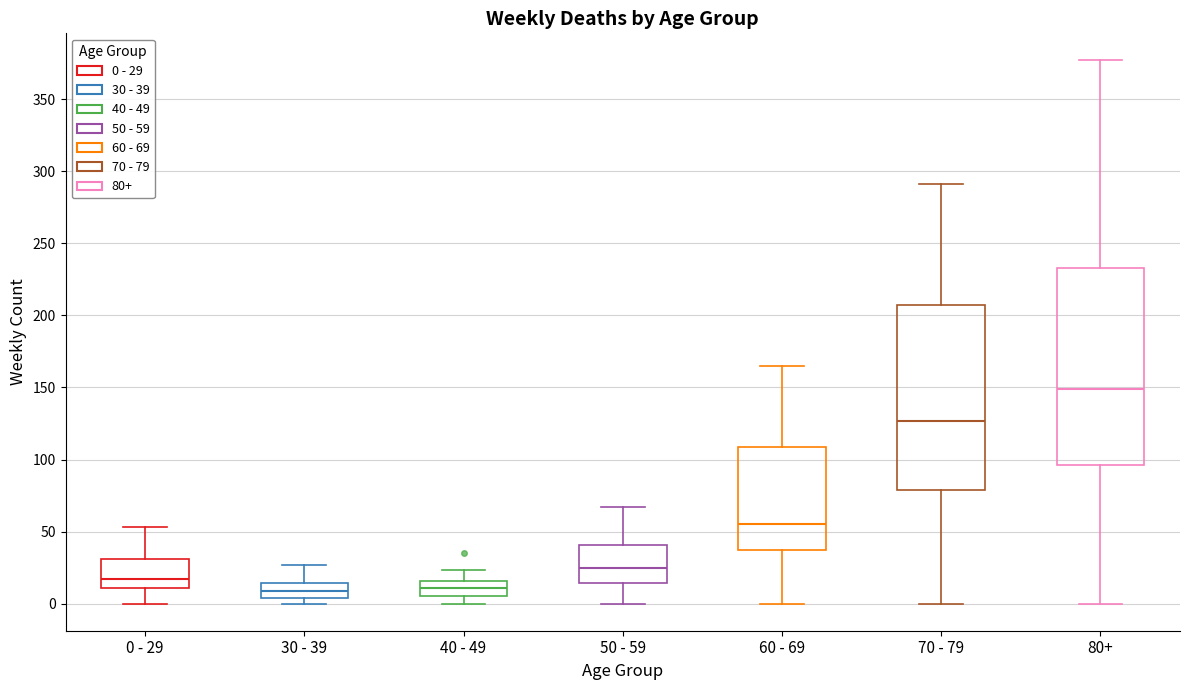

Which box's median line is the highest?

80+